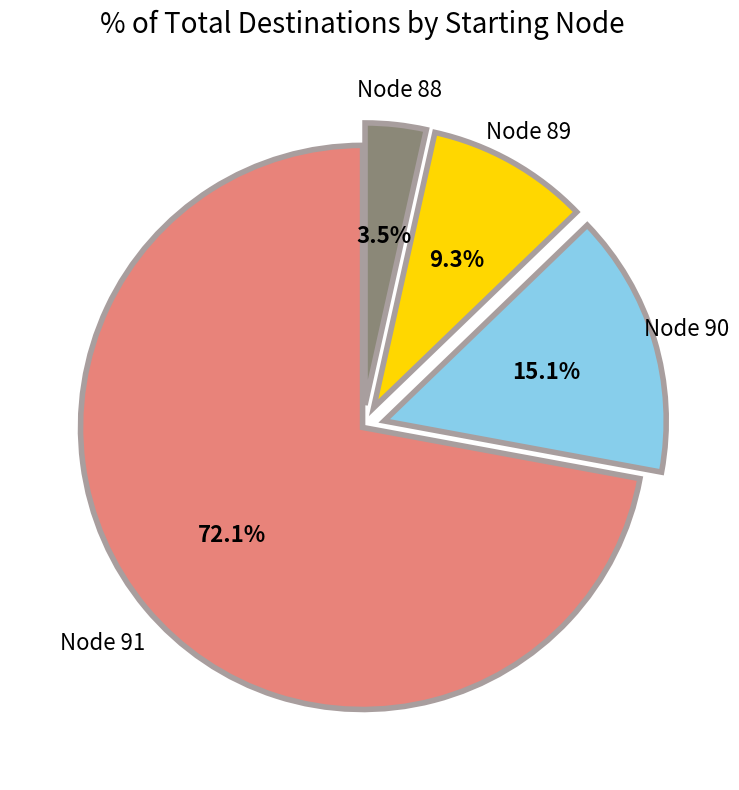

Is there any slice that represents more than half of the pie?

Yes